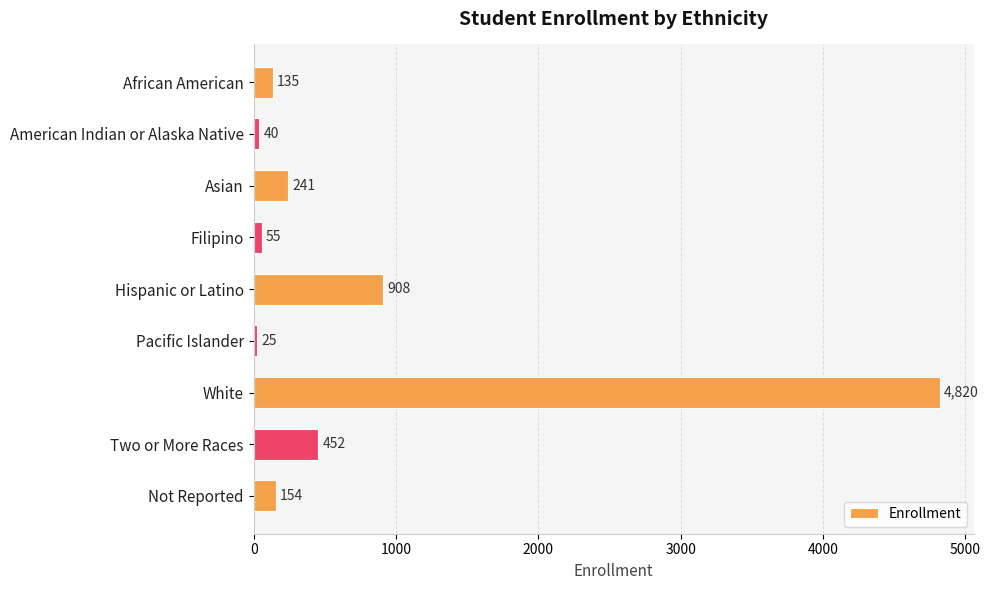

Are the bars grouped side by side (vs. stacked)?

No